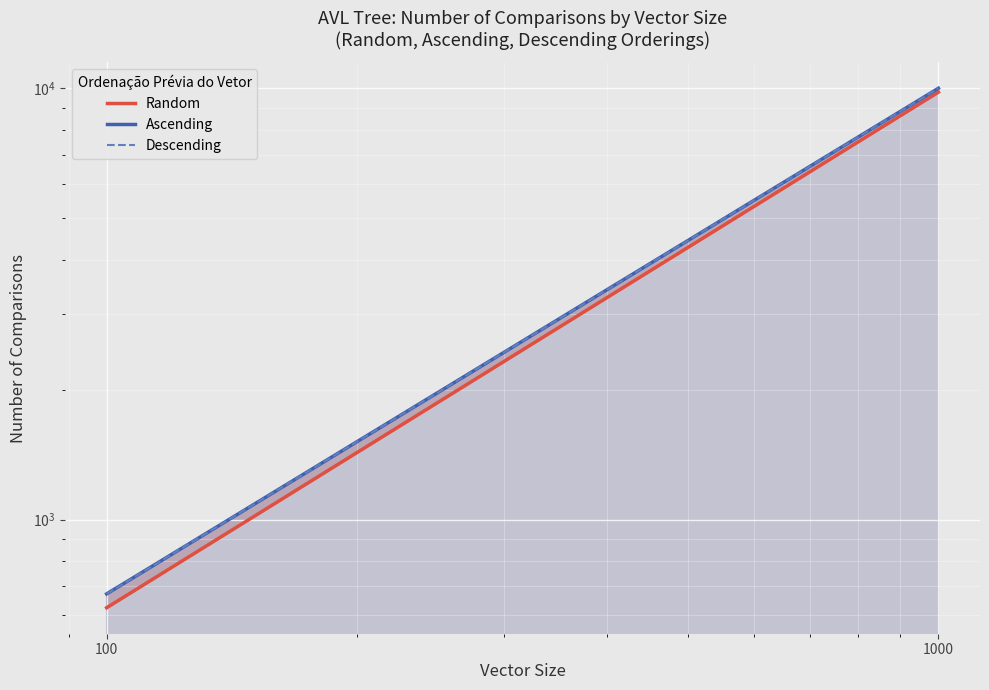

At how many categories does at least one series exceed 8186?

1